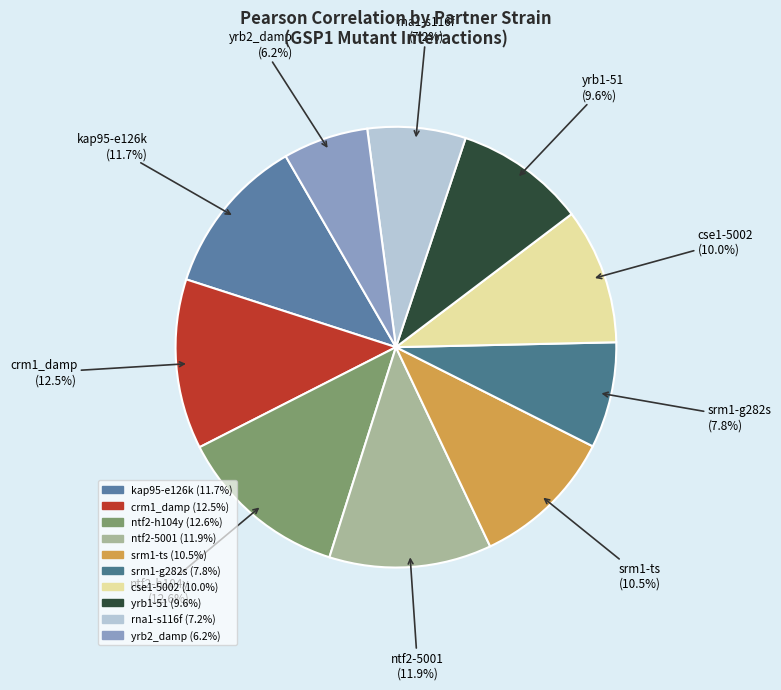

Which has a higher value, srm1-ts or cse1-5002?

srm1-ts